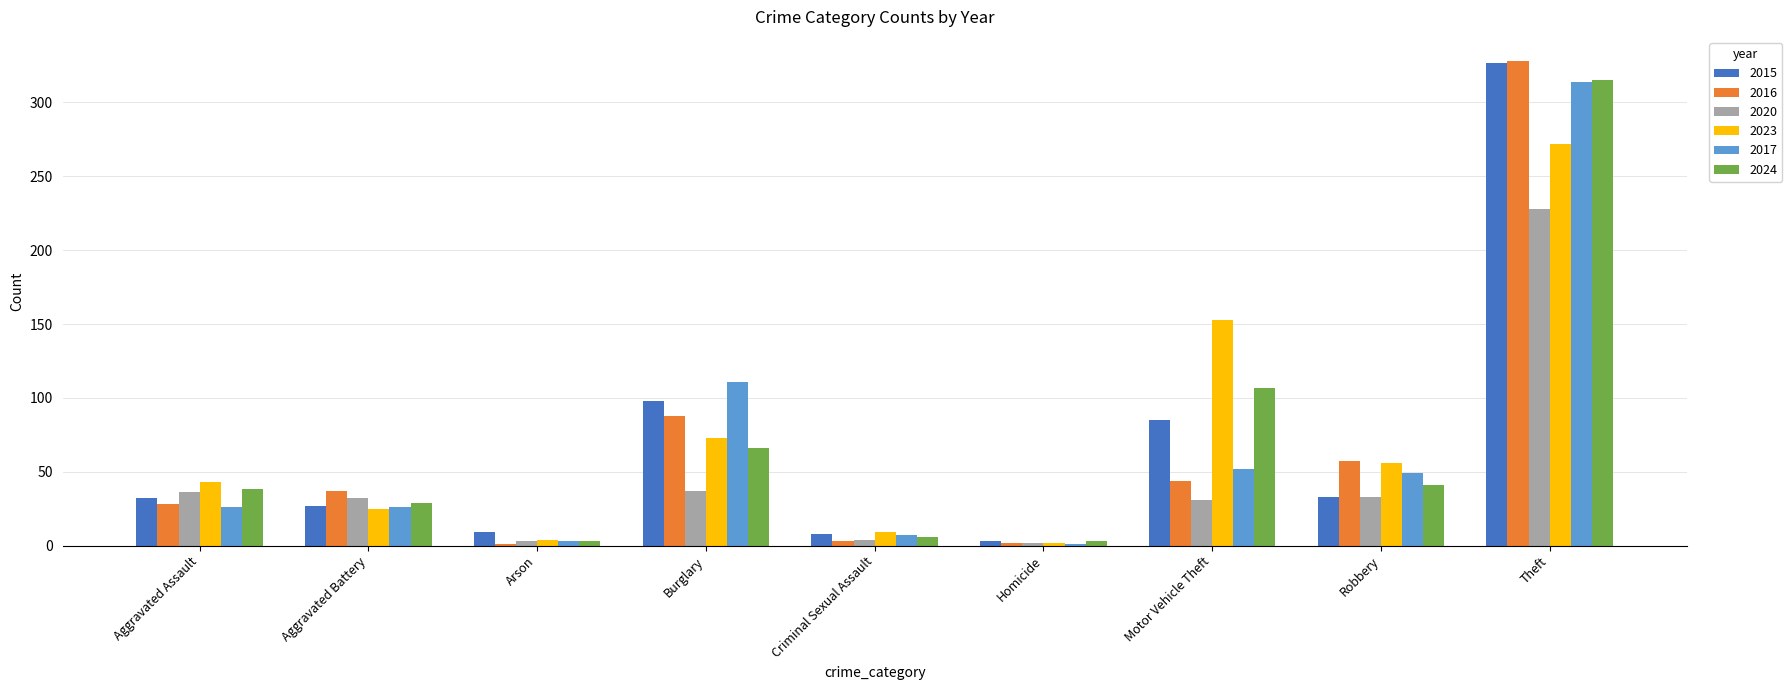

What is the total value across all series at Aggravated Battery?

176